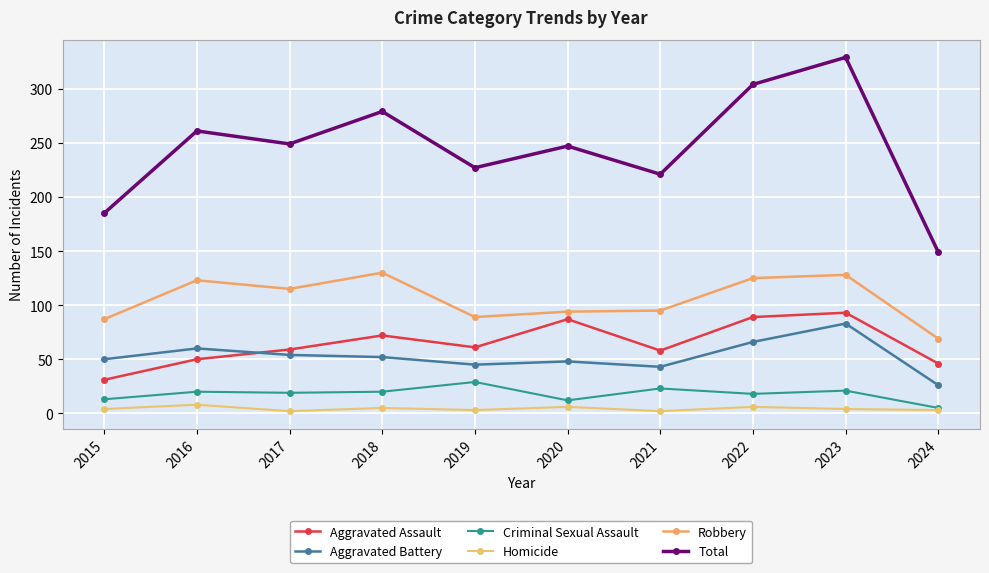

True or false: Criminal Sexual Assault and Aggravated Battery cross at least once.

False